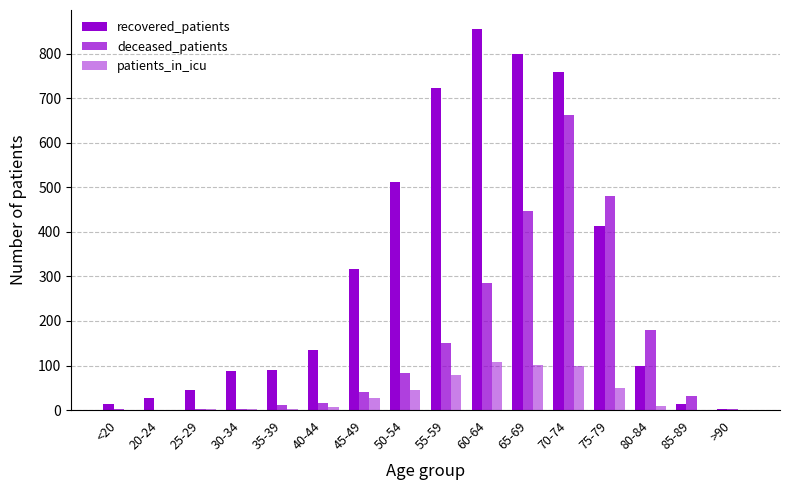

Between 75-79 and <20, which is larger?

75-79